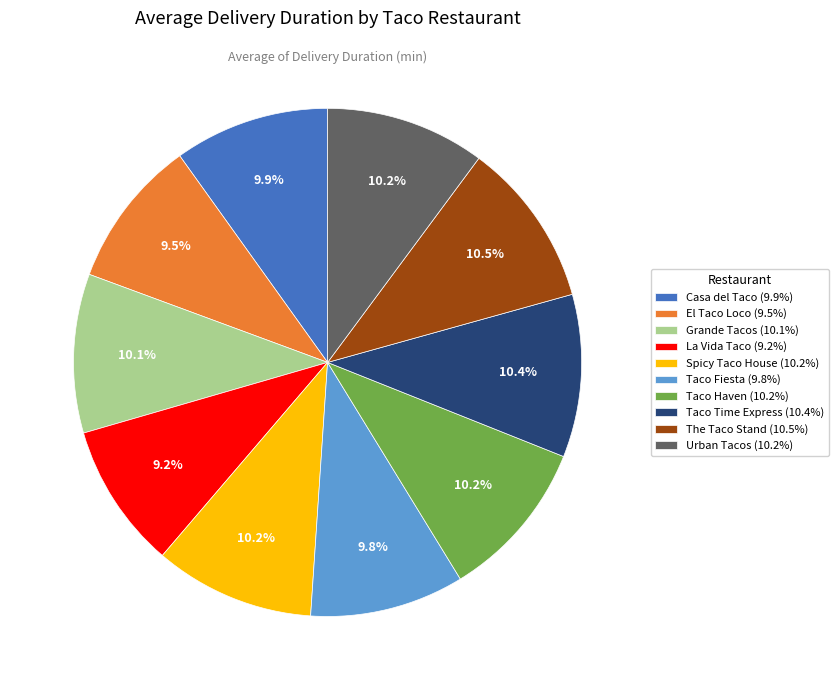

Combined, what portion of the pie is Taco Time Express (10.4%) and Taco Fiesta (9.8%)?

20.2%